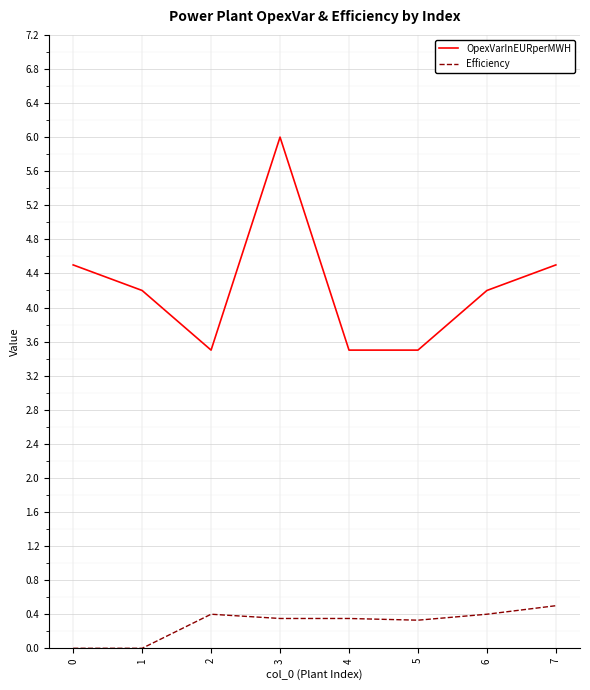

What is the average value of the OpexVarInEURperMWH series?

4.2